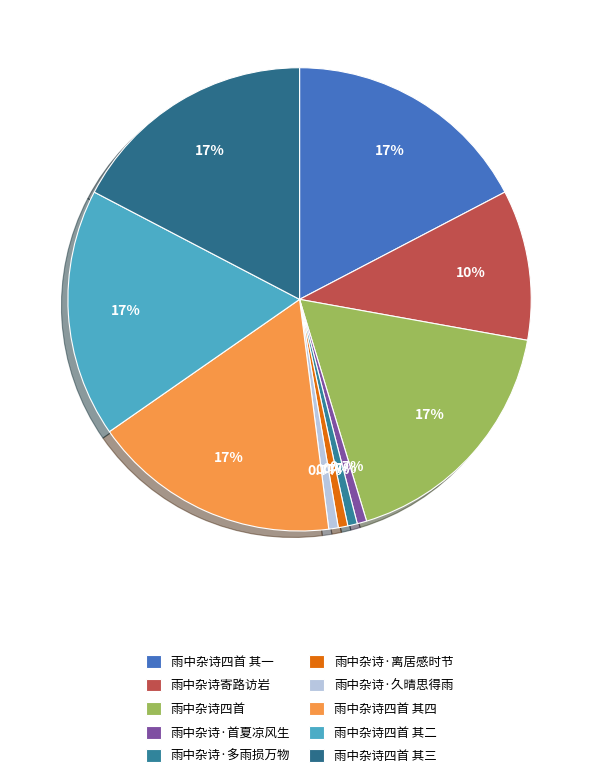

What is the largest slice in the pie chart?

雨中杂诗四首